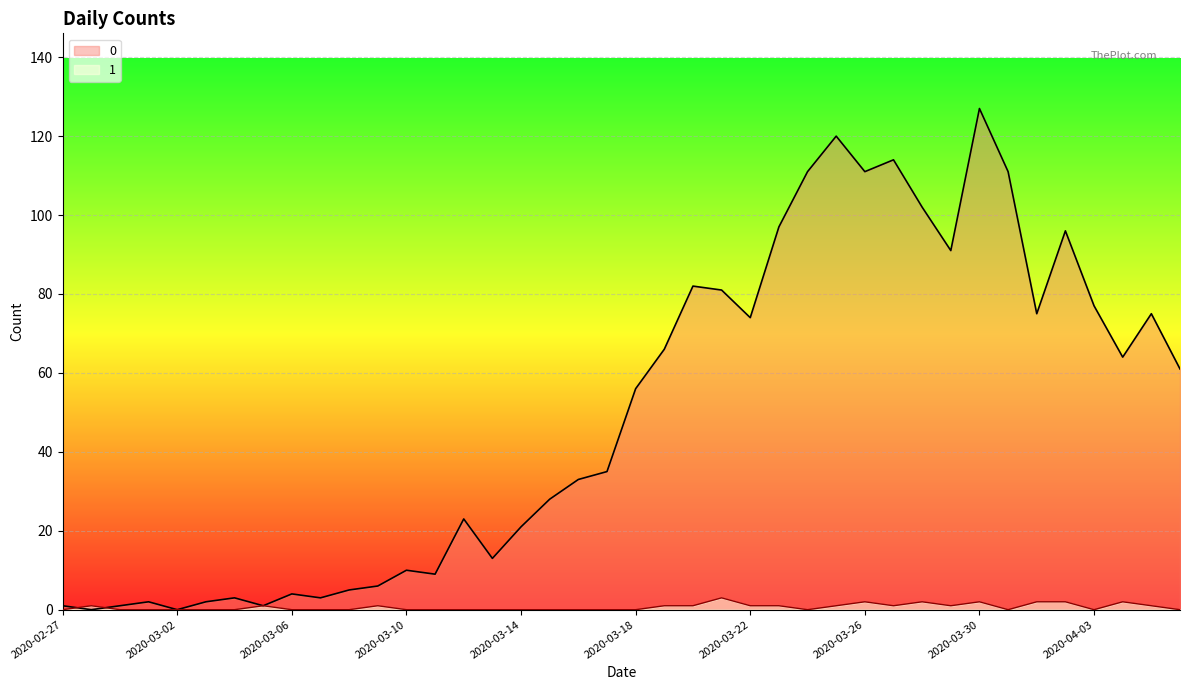

What is the sum of the 1 values at 2020-03-09 and 2020-03-25?

2